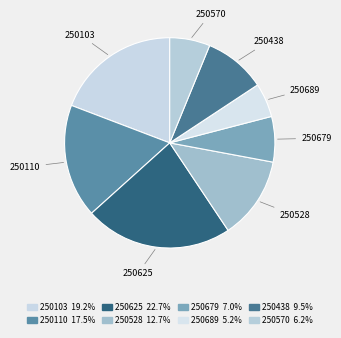

Which slice is the largest?

250625